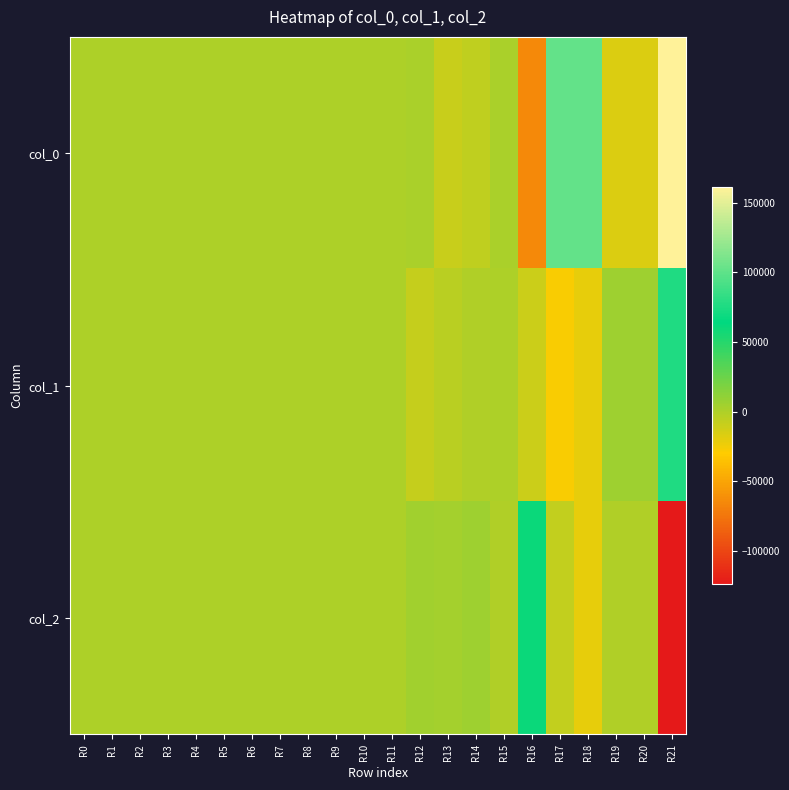

Rank the series at R21 from lowest to highest value.

col_2, col_1, col_0